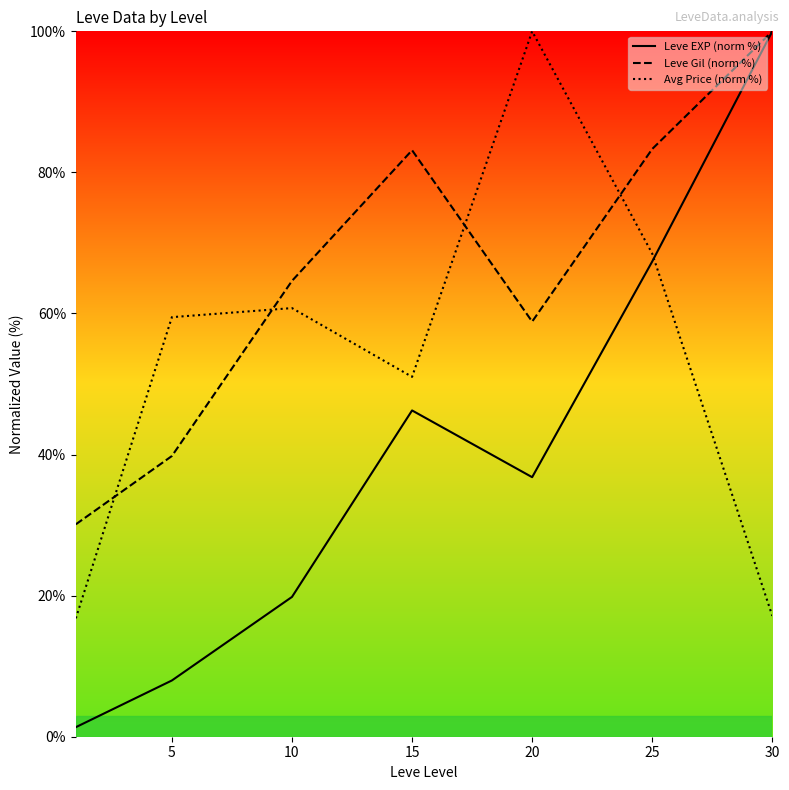

True or false: Leve EXP (norm %) has more than 1 interior local peaks.

False